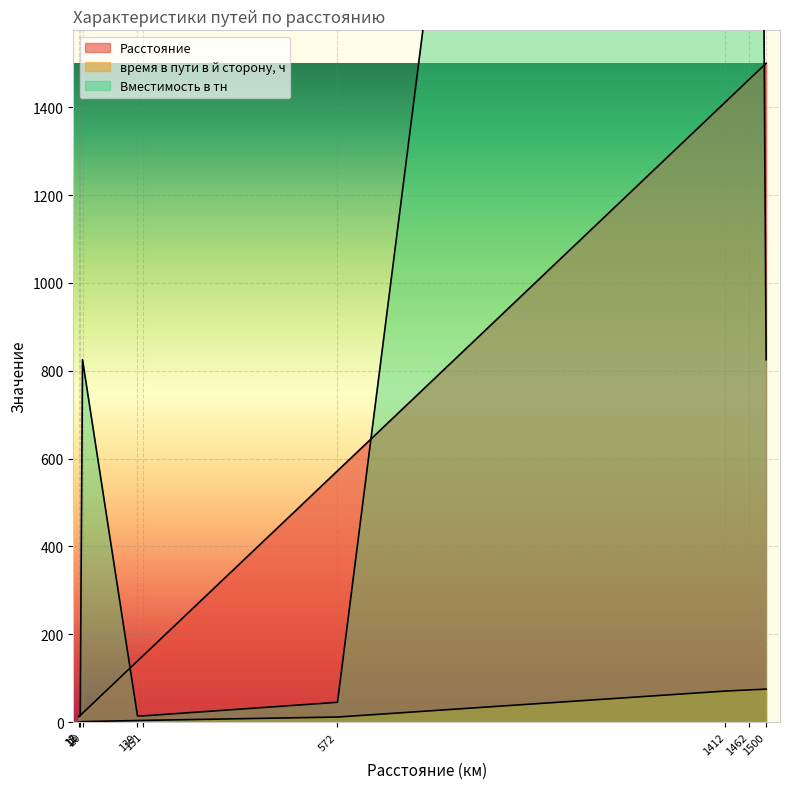

What is the minimum value shown in the chart?

0.3